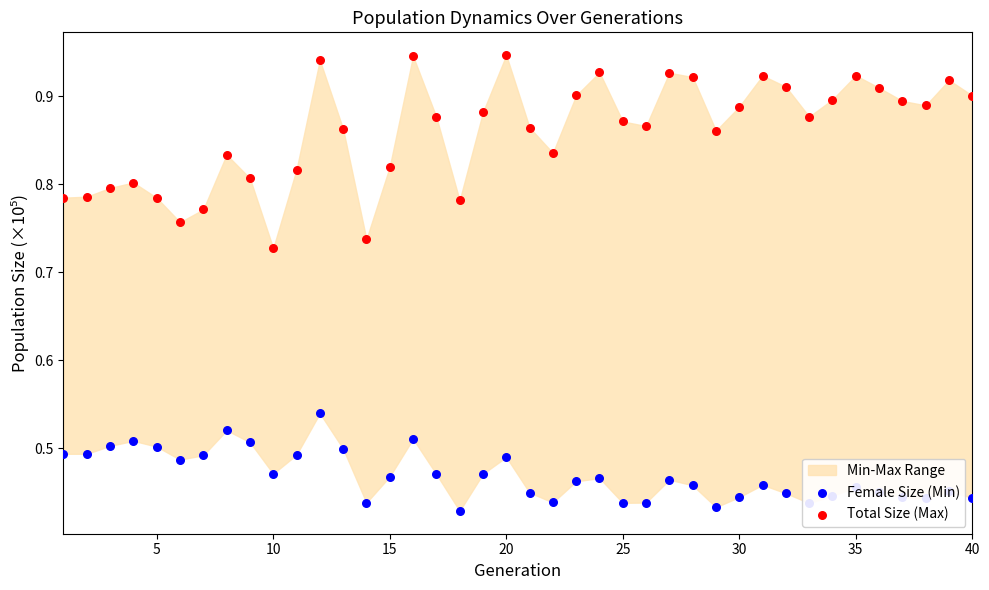

At how many categories does at least one series exceed 0?

40